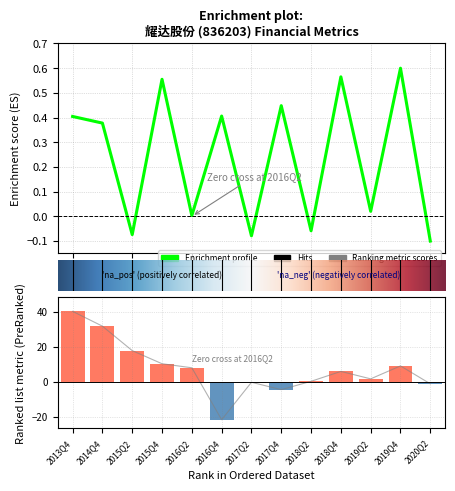

What position from the right is 2018Q4?

4